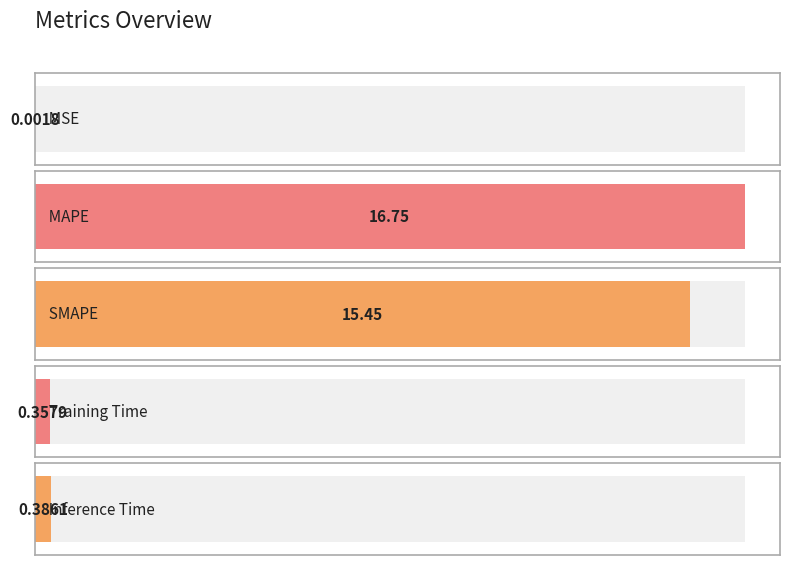

Rank the categories by value from highest to lowest.

MAPE, SMAPE, Inference Time, Training Time, MSE